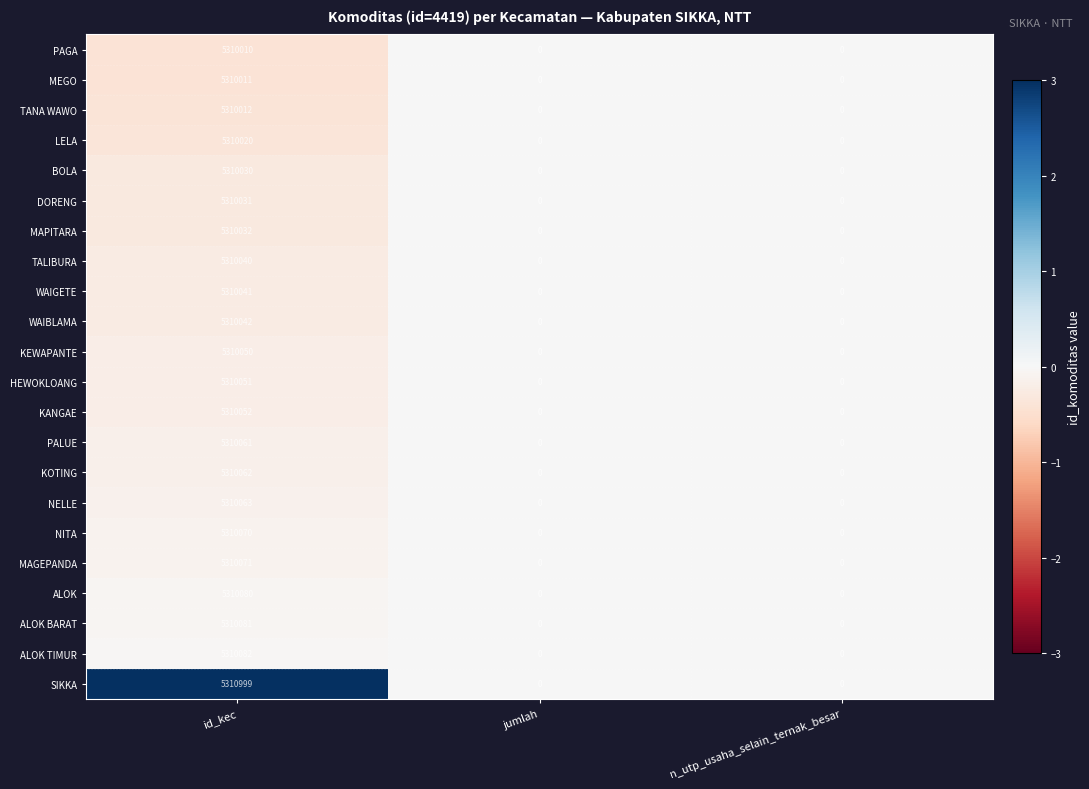

What is the smallest value displayed?

0